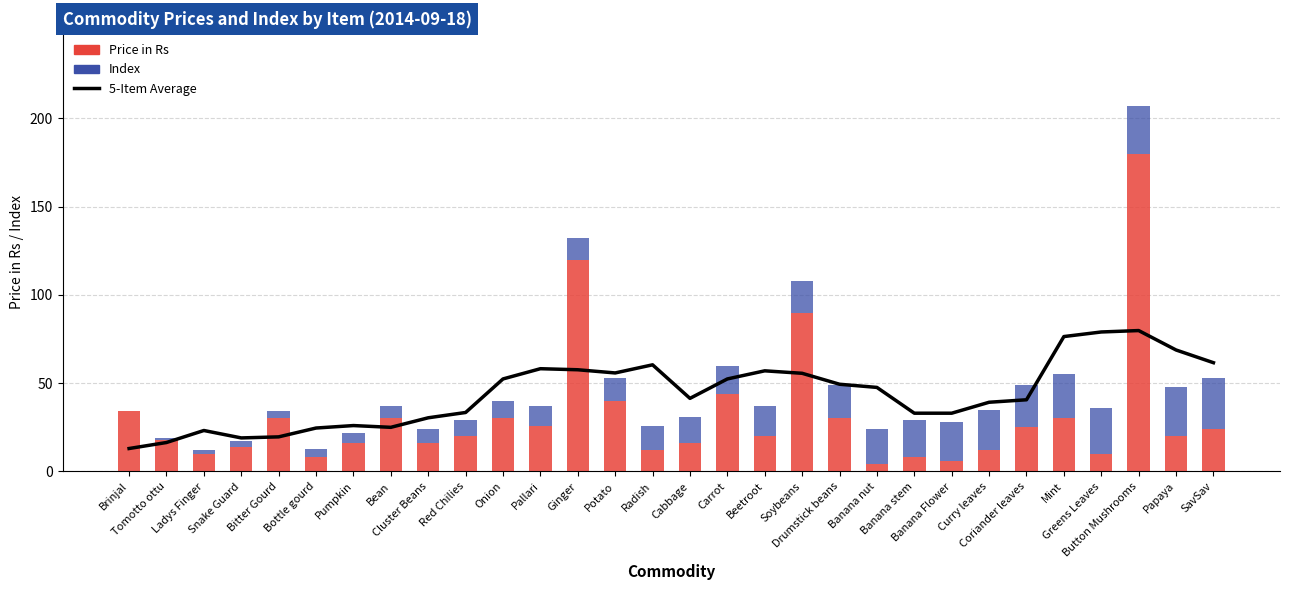

What position from the right is Radish?

16